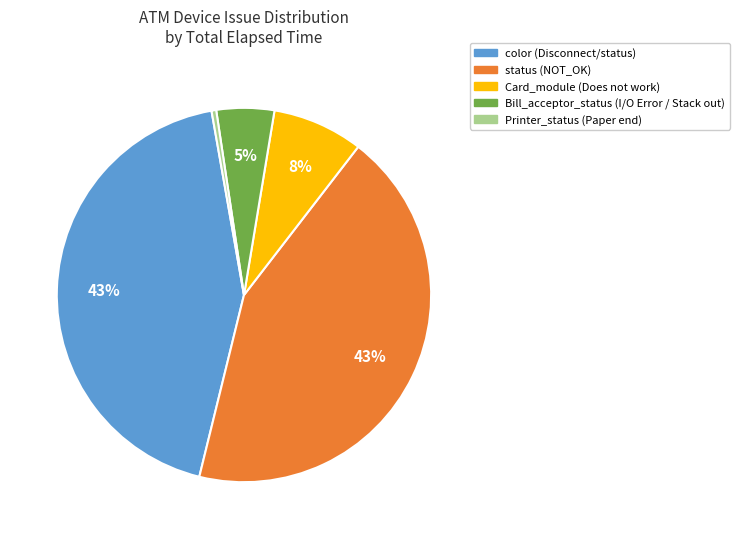

How many slices are in this pie chart?

5